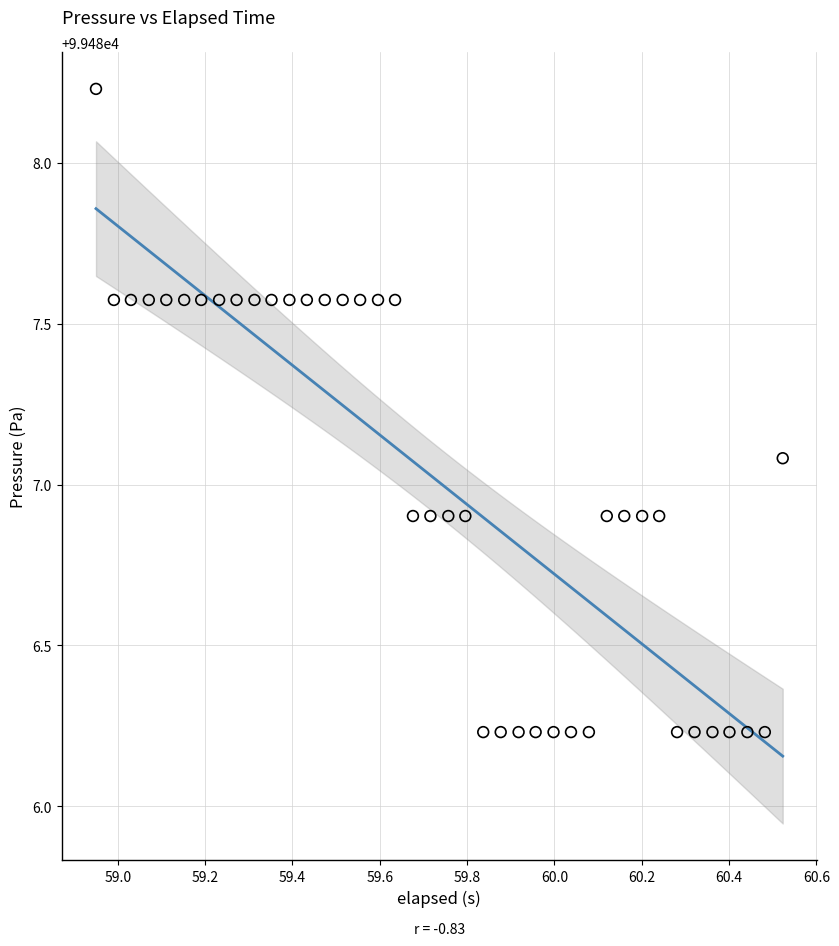

What is the range of X values (max minus min)?

1.6